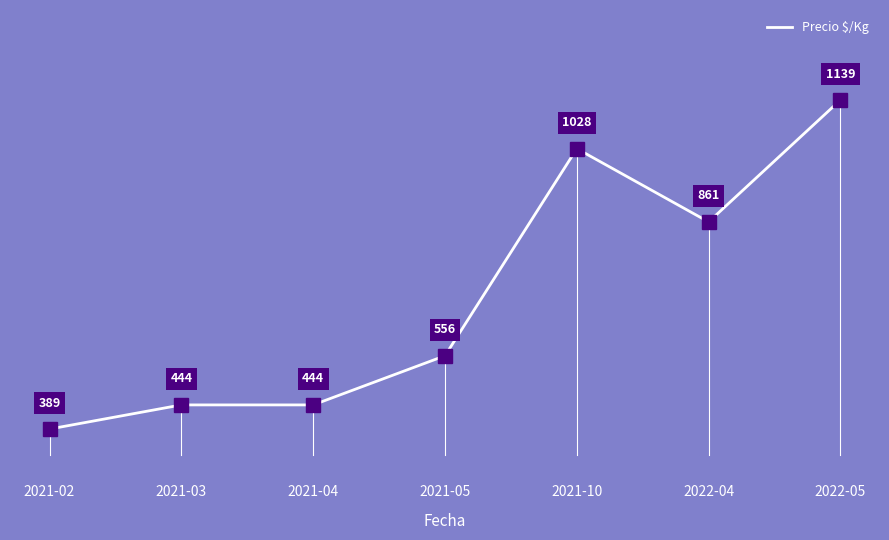

What is the sum of the values at 2021-02 and 2022-05?

1528